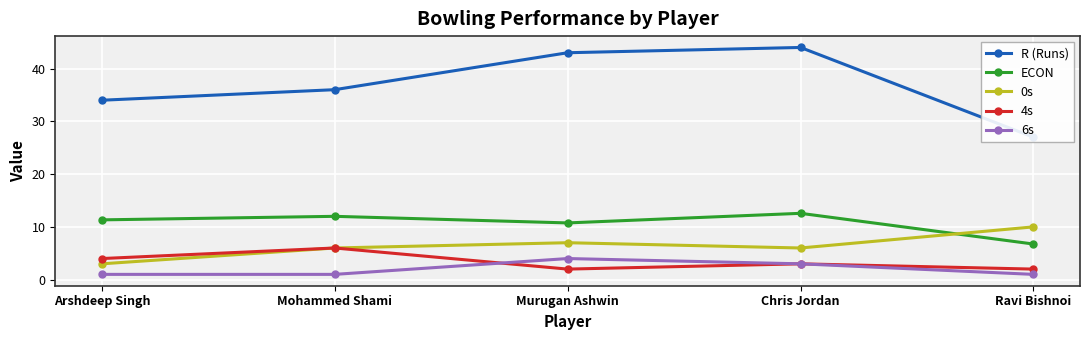

Which category has the highest value across all series?

Chris Jordan